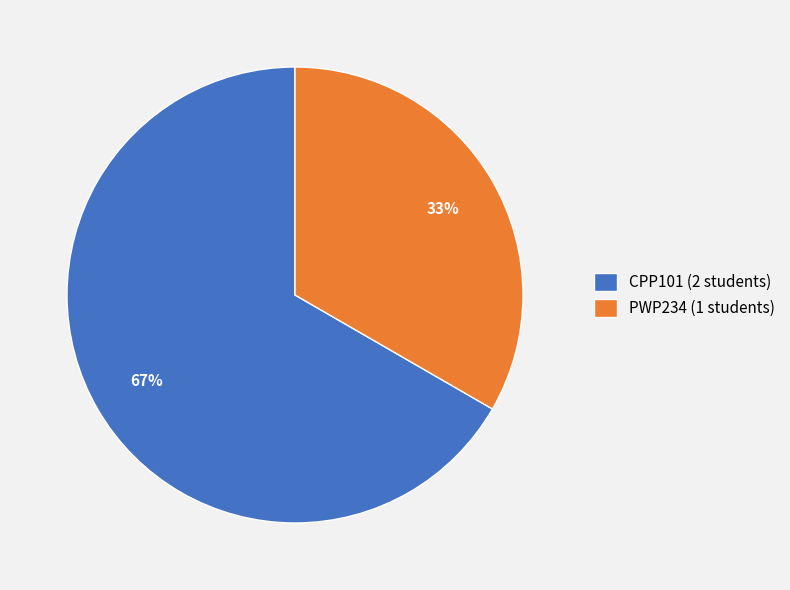

Which category has the biggest portion of the pie?

CPP101